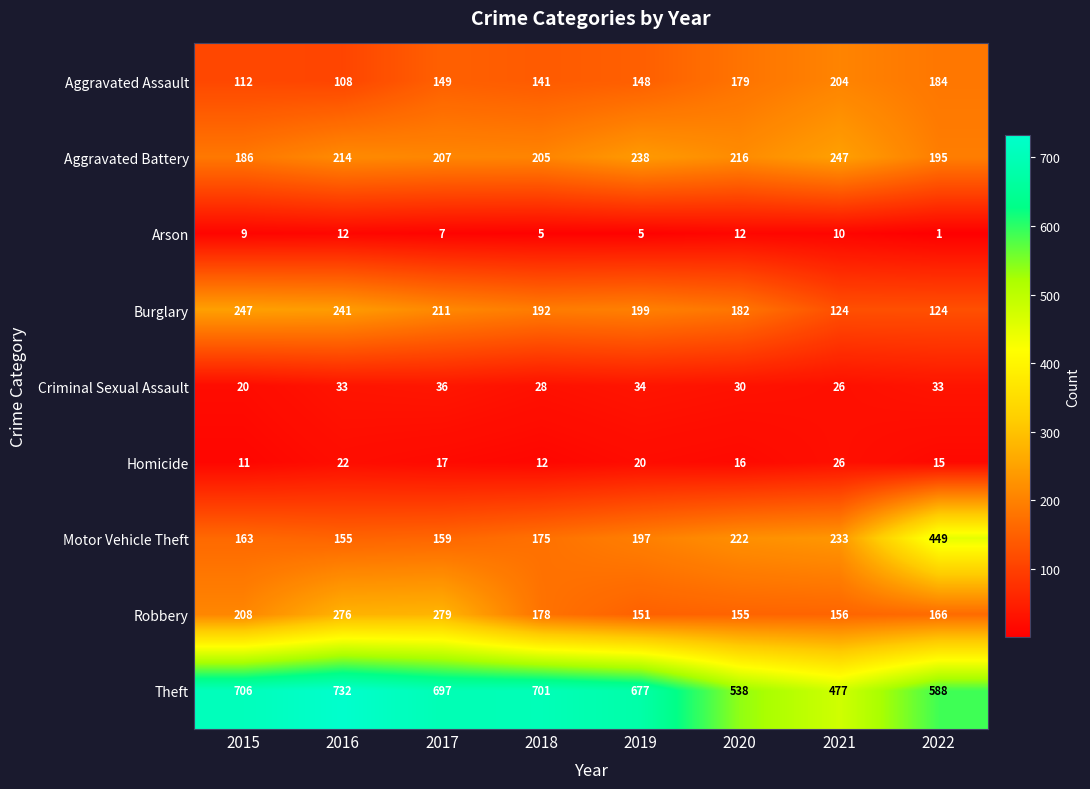

At which category is the sum across all series the highest?

2016